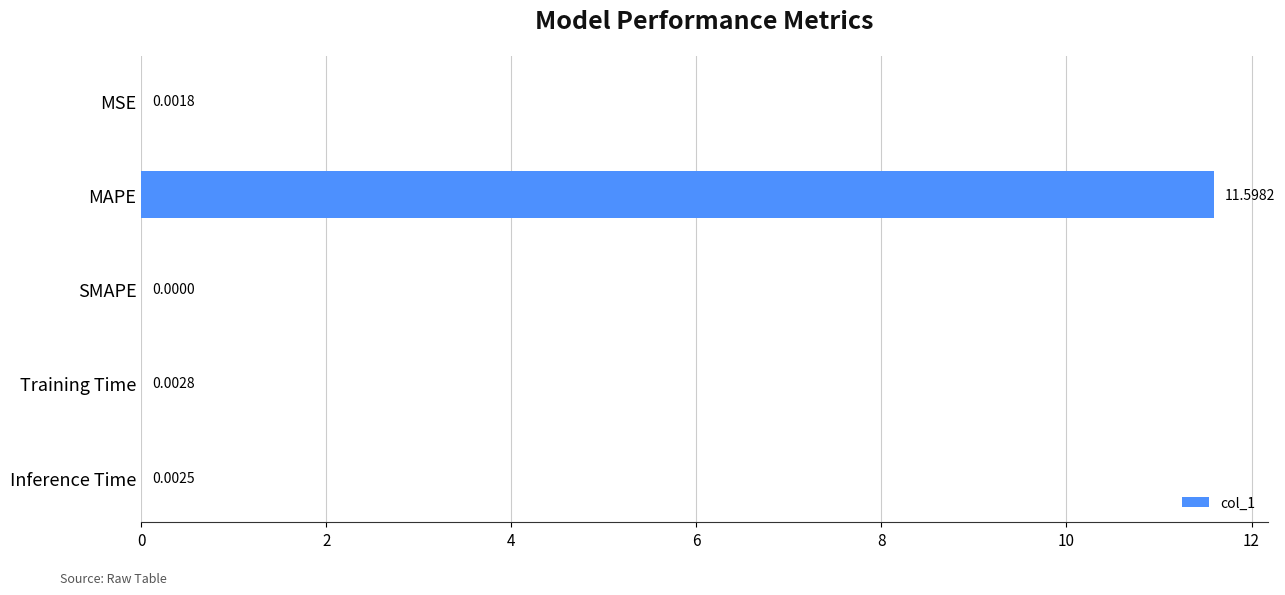

What is the change in value from MSE to MAPE?

+11.6